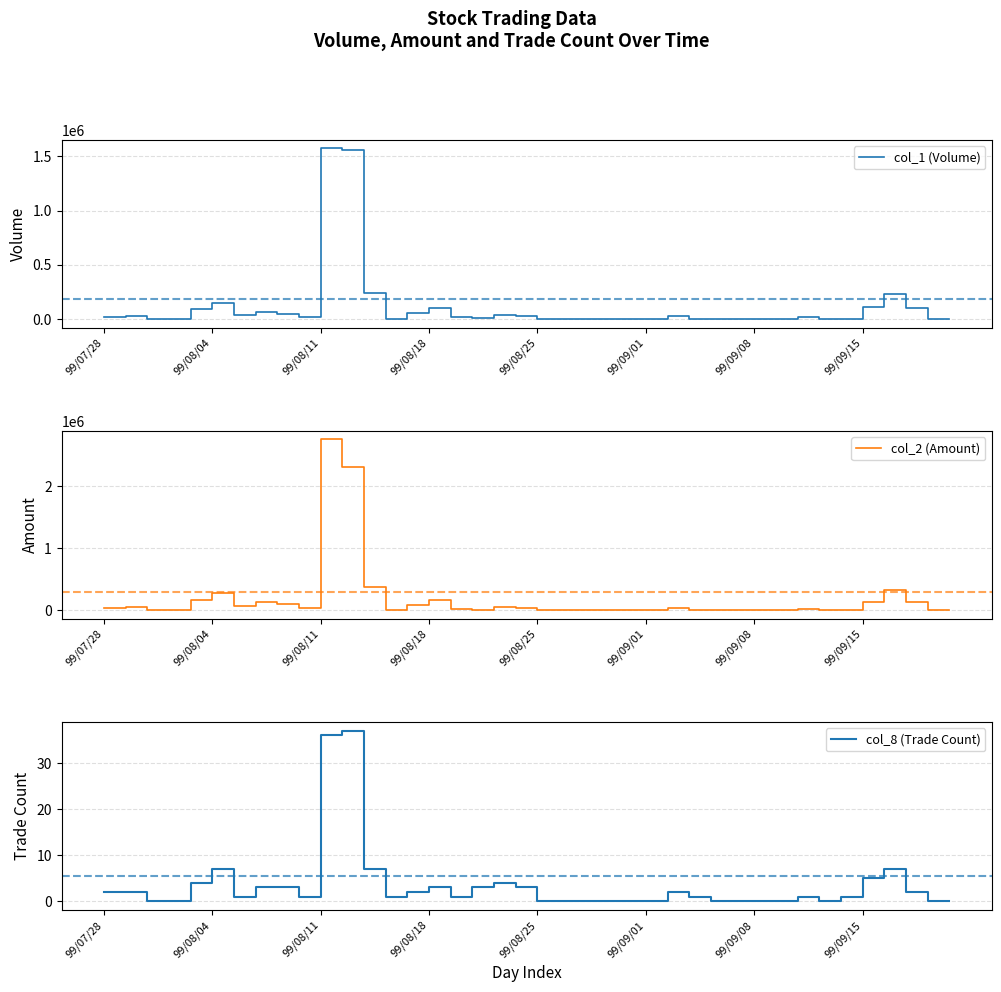

The value of col_8 (Trade Count) at 99/07/28 is 3. True or false?

False